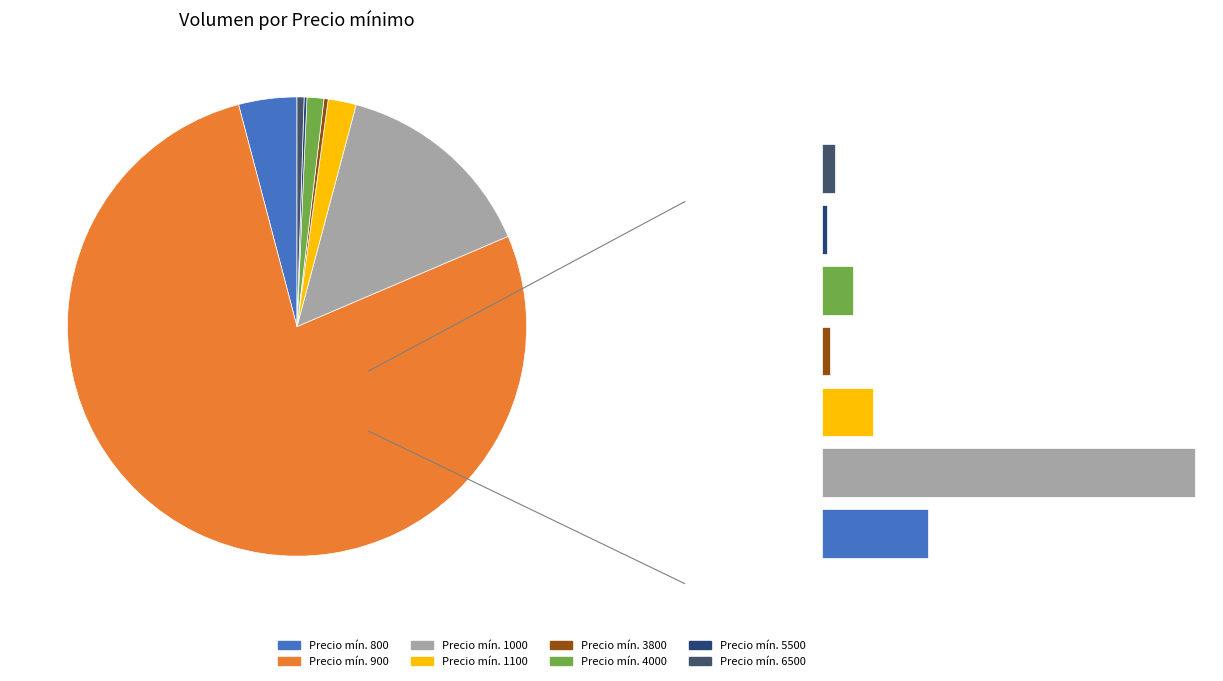

True or false: 4000 accounts for 11% of the total.

False